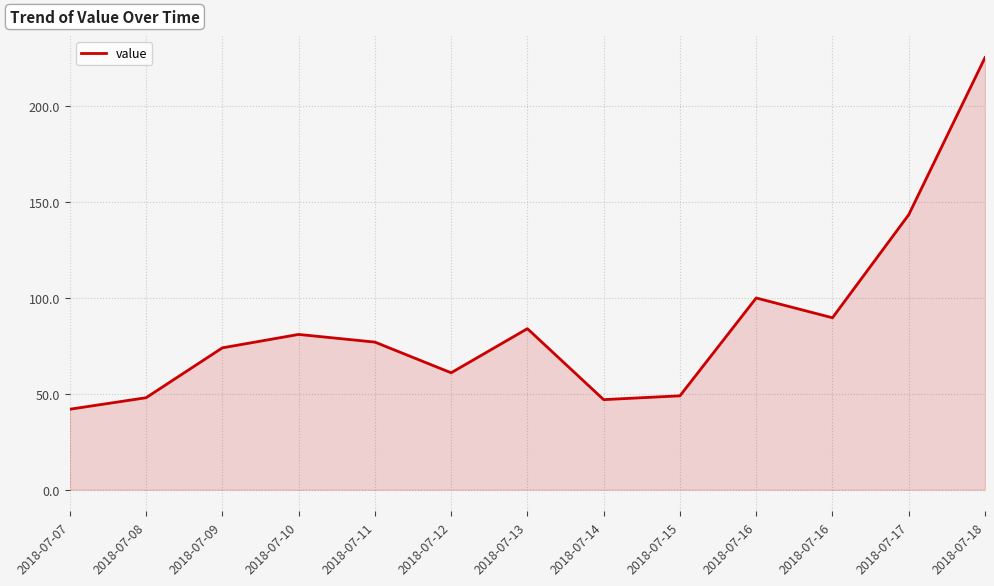

Rank the categories by value from highest to lowest.

2018-07-18, 2018-07-17, 2018-07-16, 2018-07-16, 2018-07-13, 2018-07-10, 2018-07-11, 2018-07-09, 2018-07-12, 2018-07-15, 2018-07-08, 2018-07-14, 2018-07-07